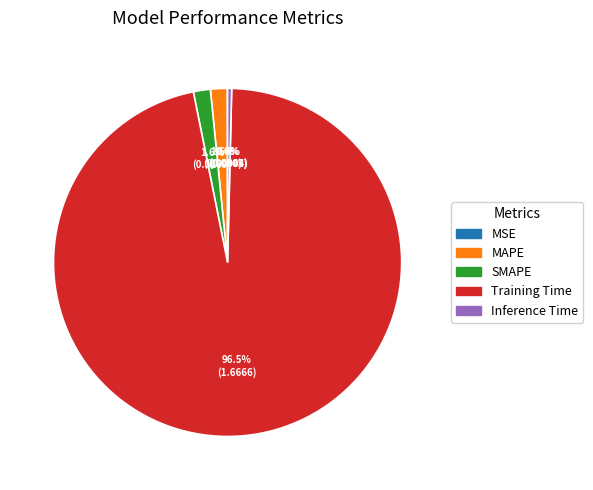

Which category has the biggest portion of the pie?

Training Time